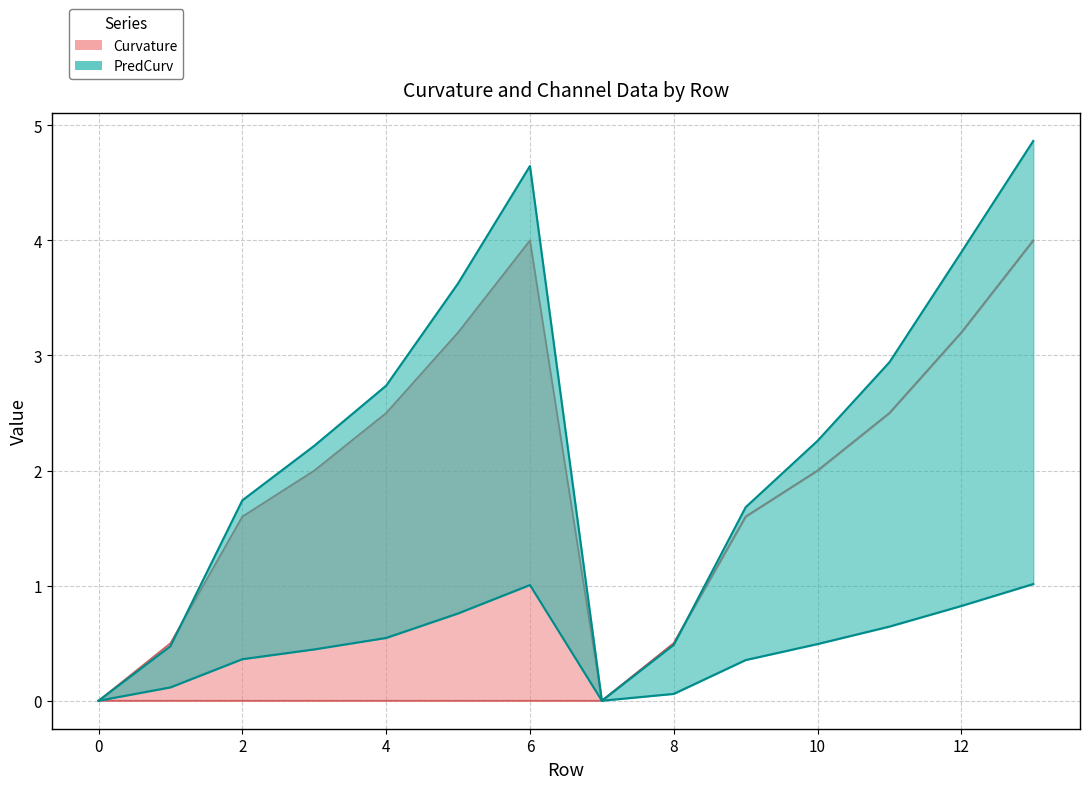

True or false: CH2 and Curvature cross at least once.

False